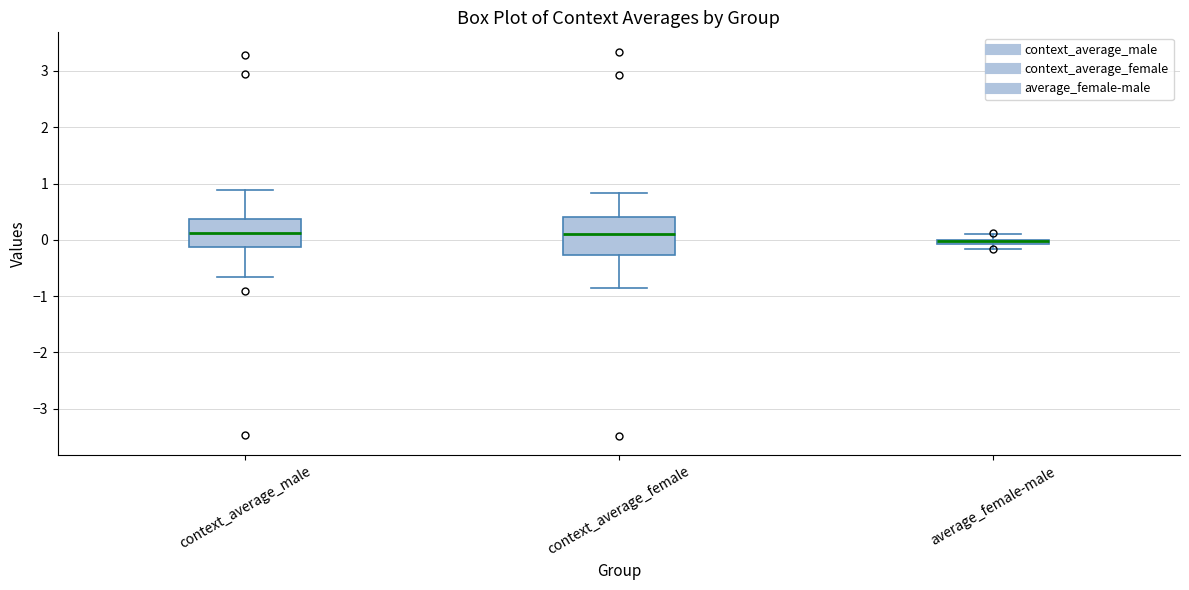

Where does the lower whisker of the box for context_average_female end on the y-axis? The values are not printed on the chart, so give them approximately, as read against the axis.

-0.9